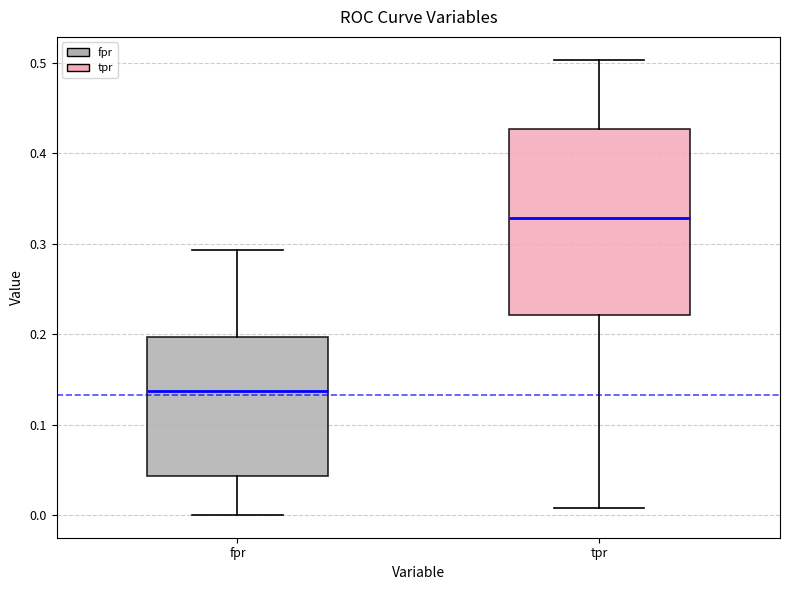

Comparing the boxes themselves (not the whiskers), which one is the tallest?

tpr